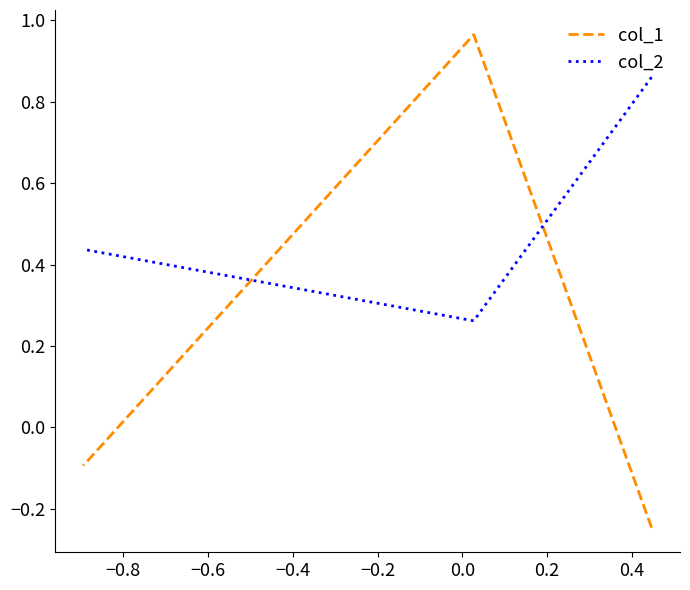

The col_1 series shows 1.5 at −0.8. True or false?

False